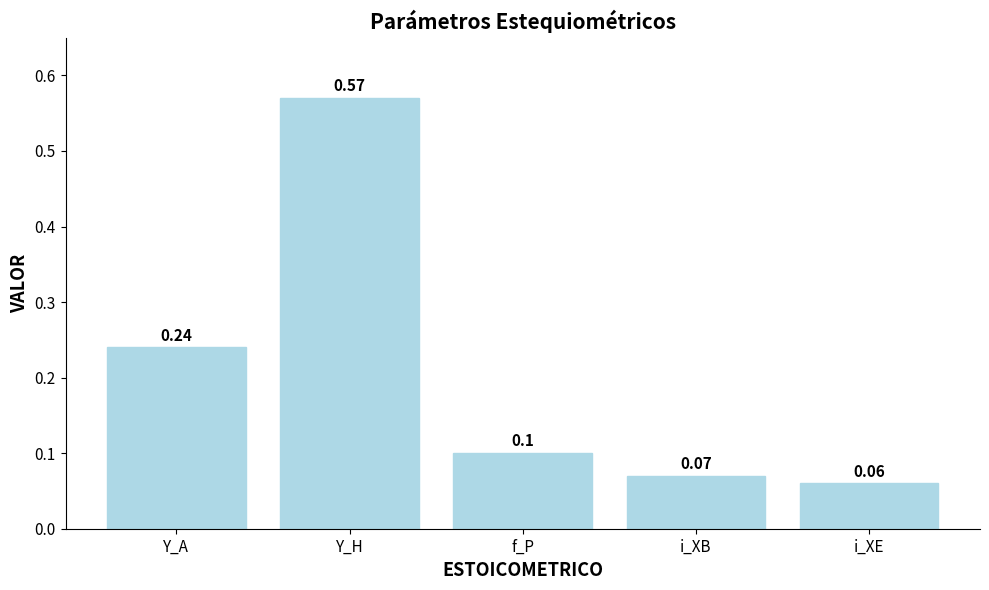

True or false: the data shows 0.2 at Y_H.

False